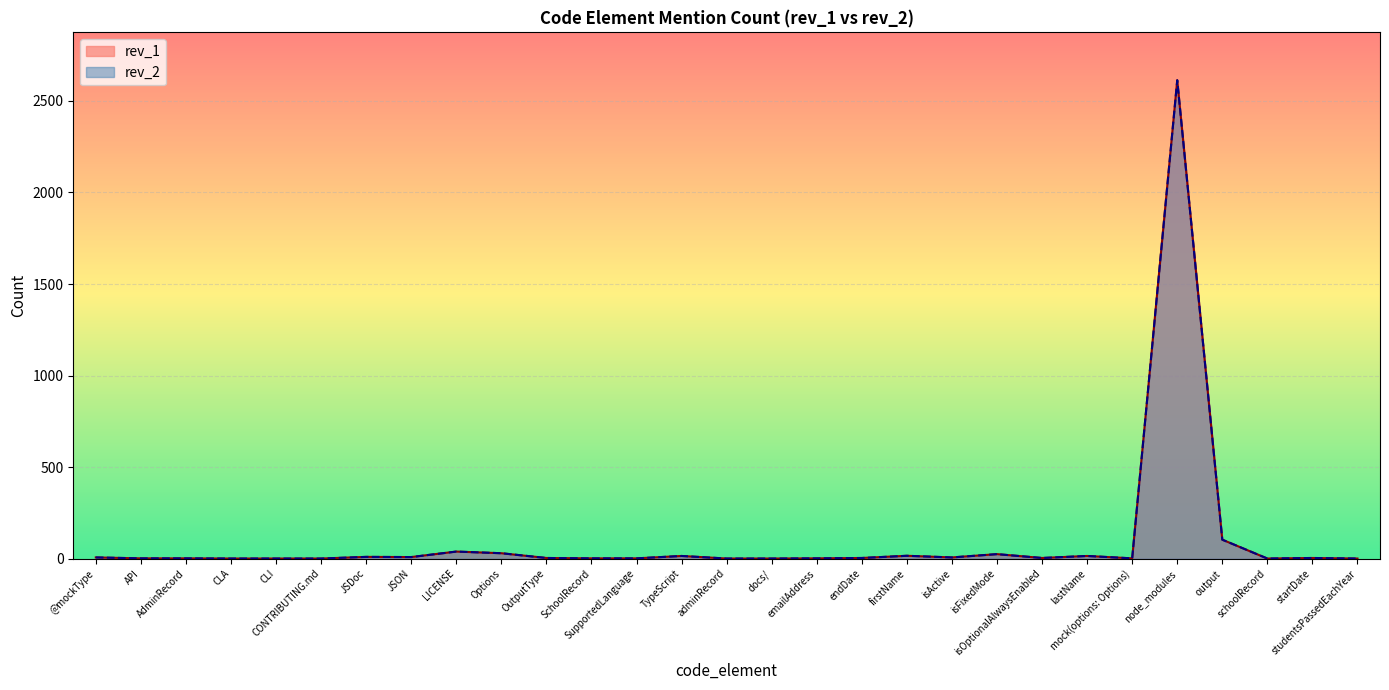

Where does the rev_1 series first go above 4?

@mockType